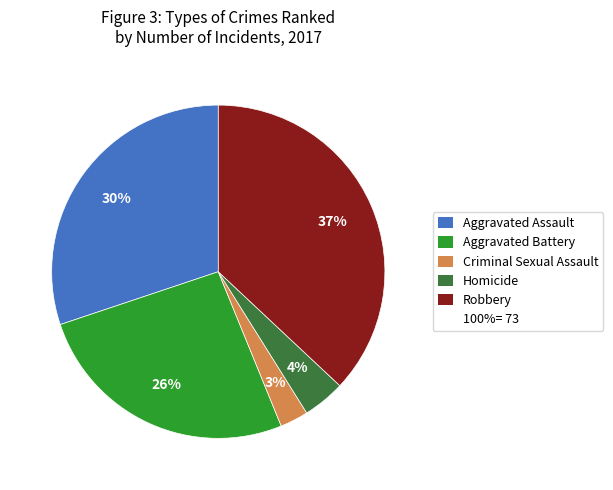

To the nearest percent, what is the average slice percentage?

20%